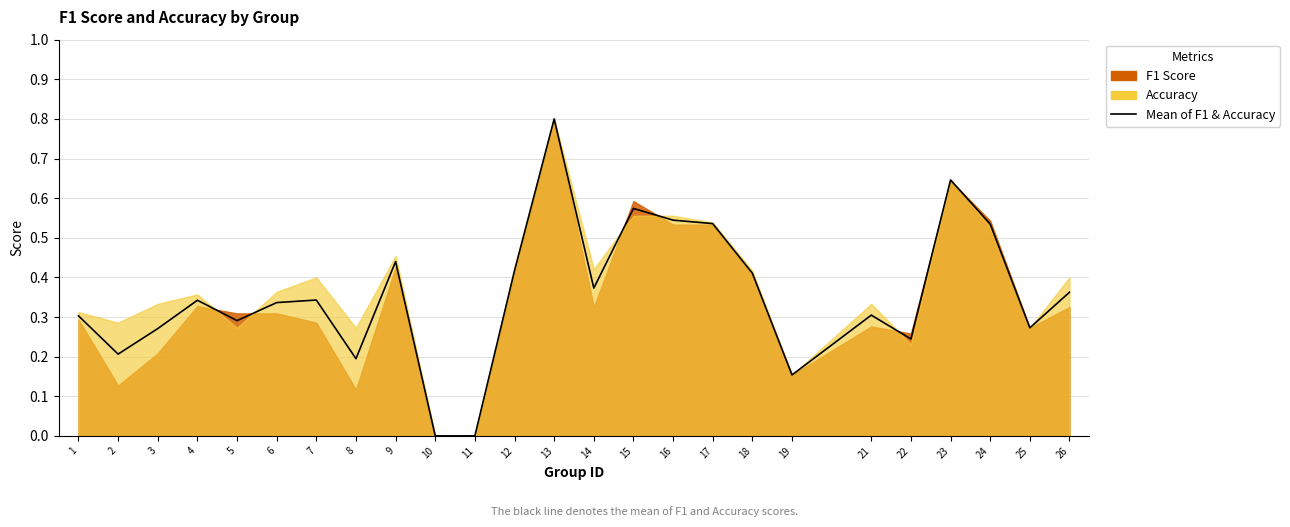

Rank the categories by value from lowest to highest.

10, 11, 19, 8, 2, 22, 3, 25, 5, 1, 21, 6, 4, 7, 26, 14, 18, 12, 9, 24, 17, 16, 15, 23, 13